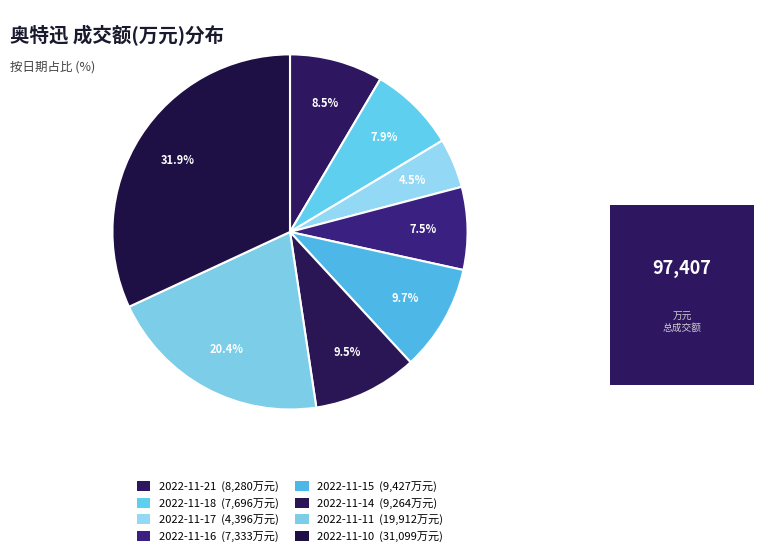

What is the ratio of the value at 2022-11-16 to the value at 2022-11-21?

0.9